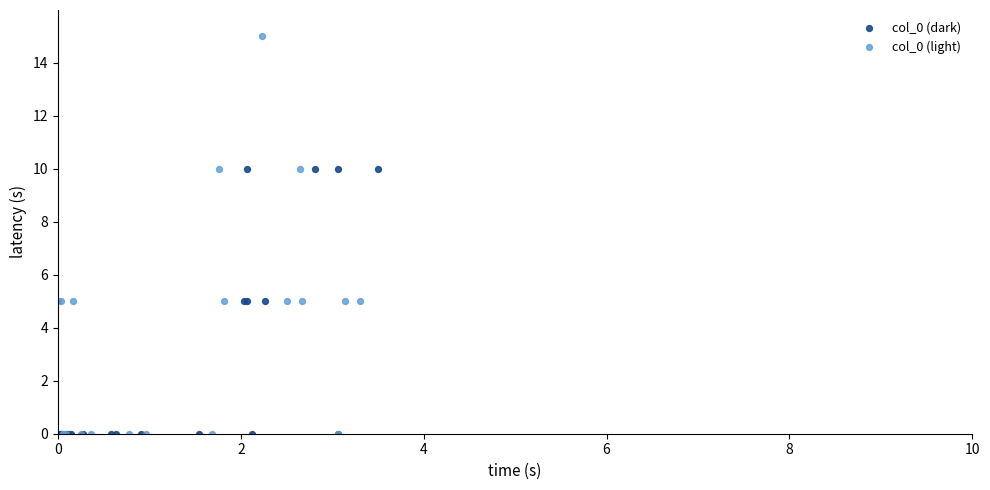

Which series reaches the maximum Y coordinate?

col_0 (light)